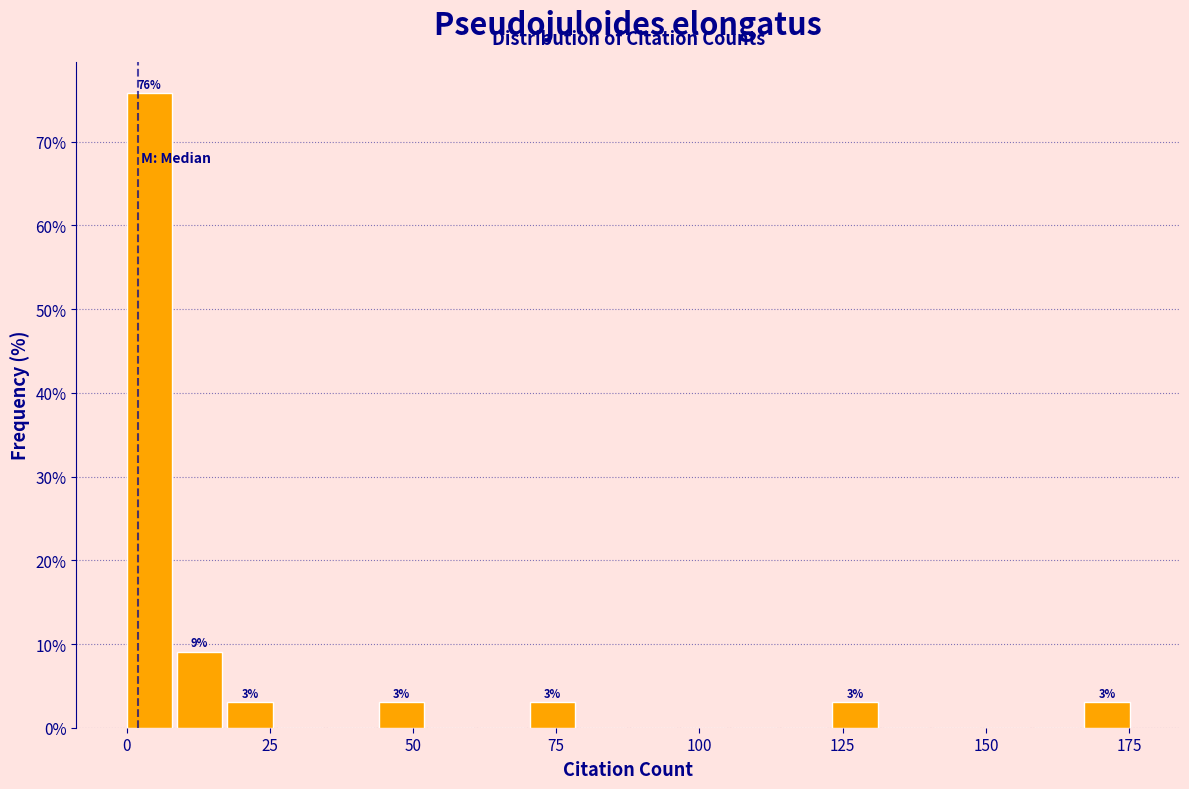

Around what value on the x-axis is the tallest bar? Give the approximate position of its centre, as read against the axis.

5